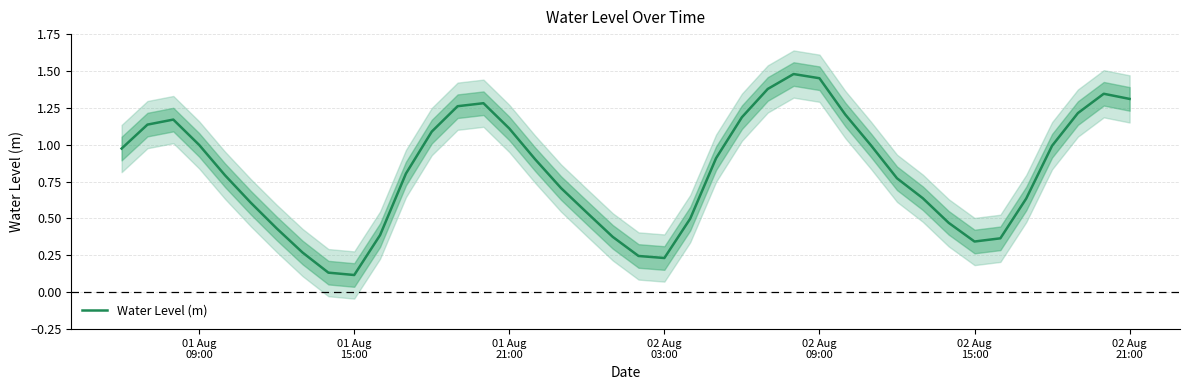

What is the difference between the maximum and second lowest values?

1.3